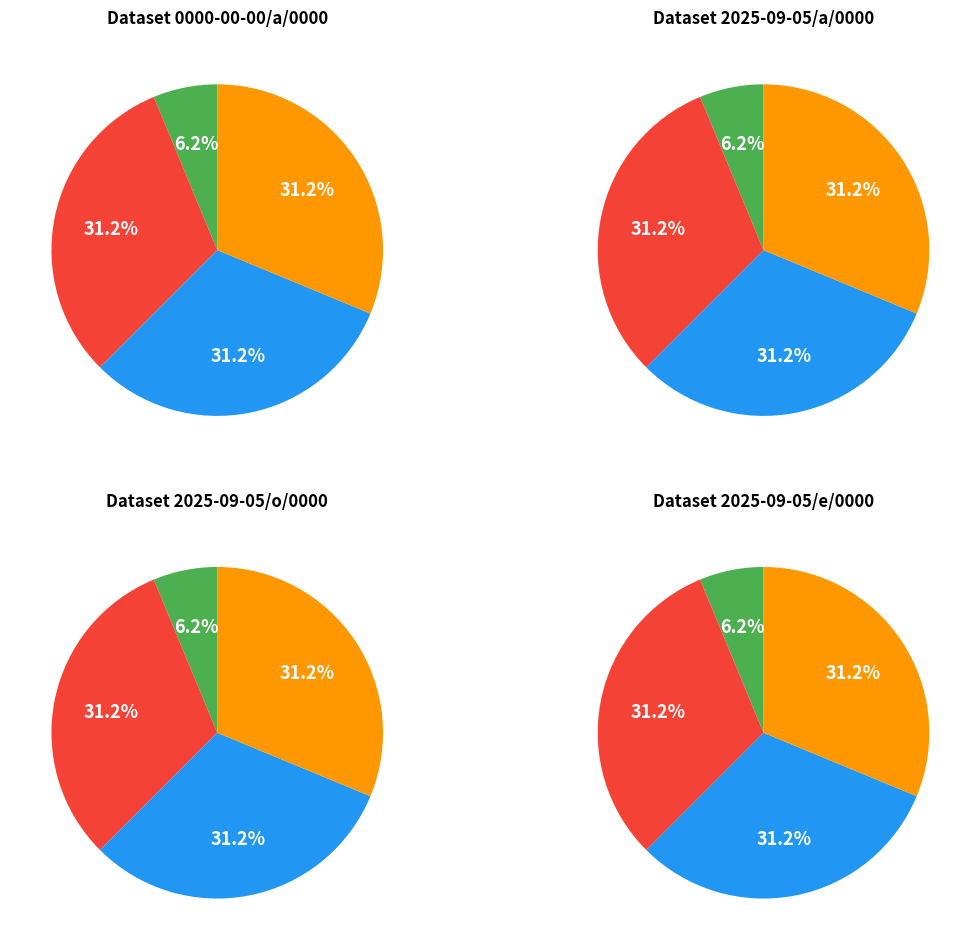

Combined, do 2025-09-05/a/0000 and 2025-09-05/o/0000 account for over 50%?

Yes